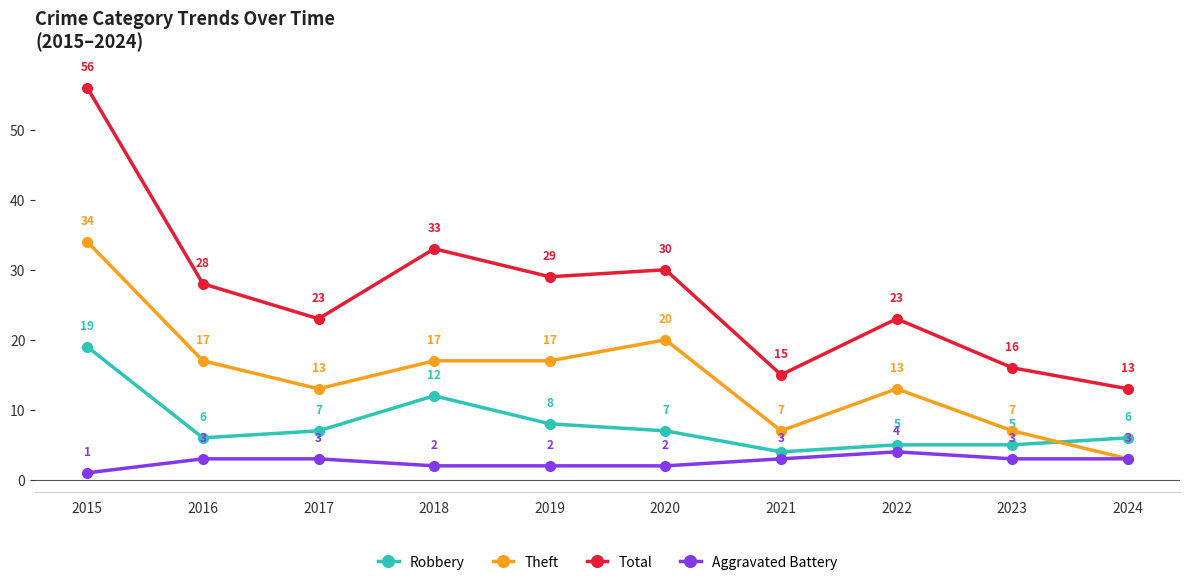

How many series are shown in this chart?

4